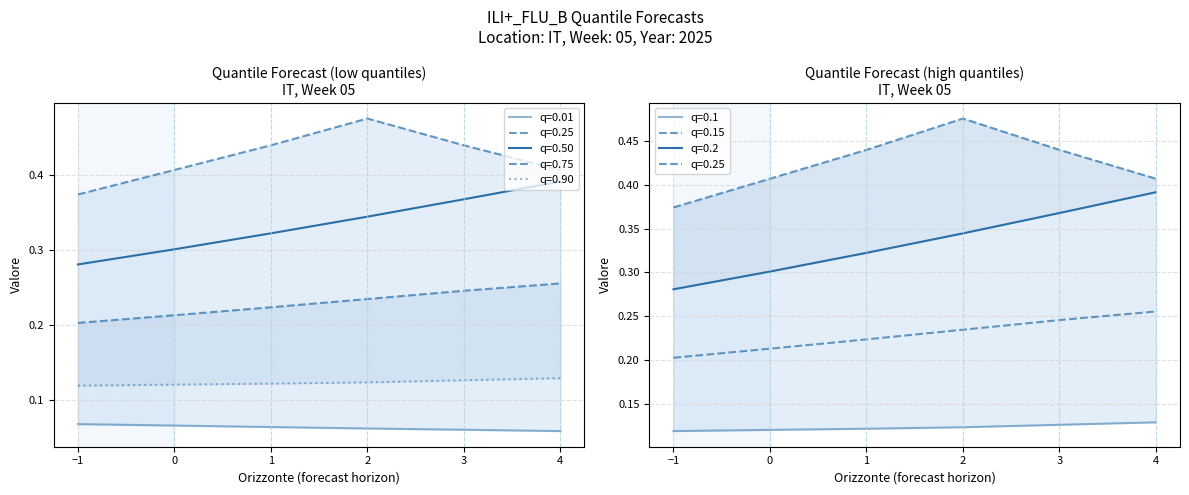

How many series are shown in this chart?

5